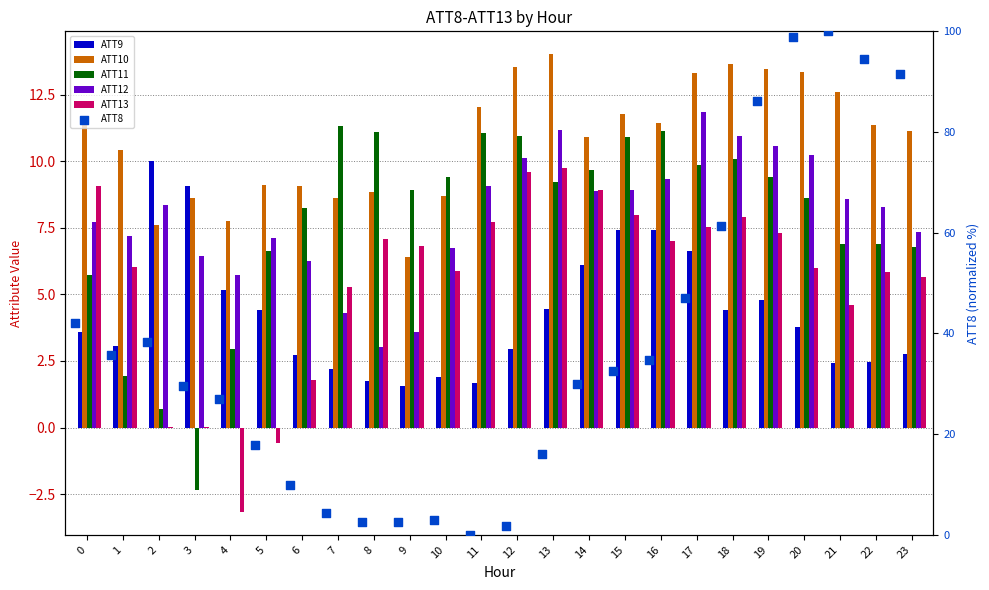

What are all the series names shown in the legend?

ATT9, ATT10, ATT11, ATT12, ATT13, ATT8